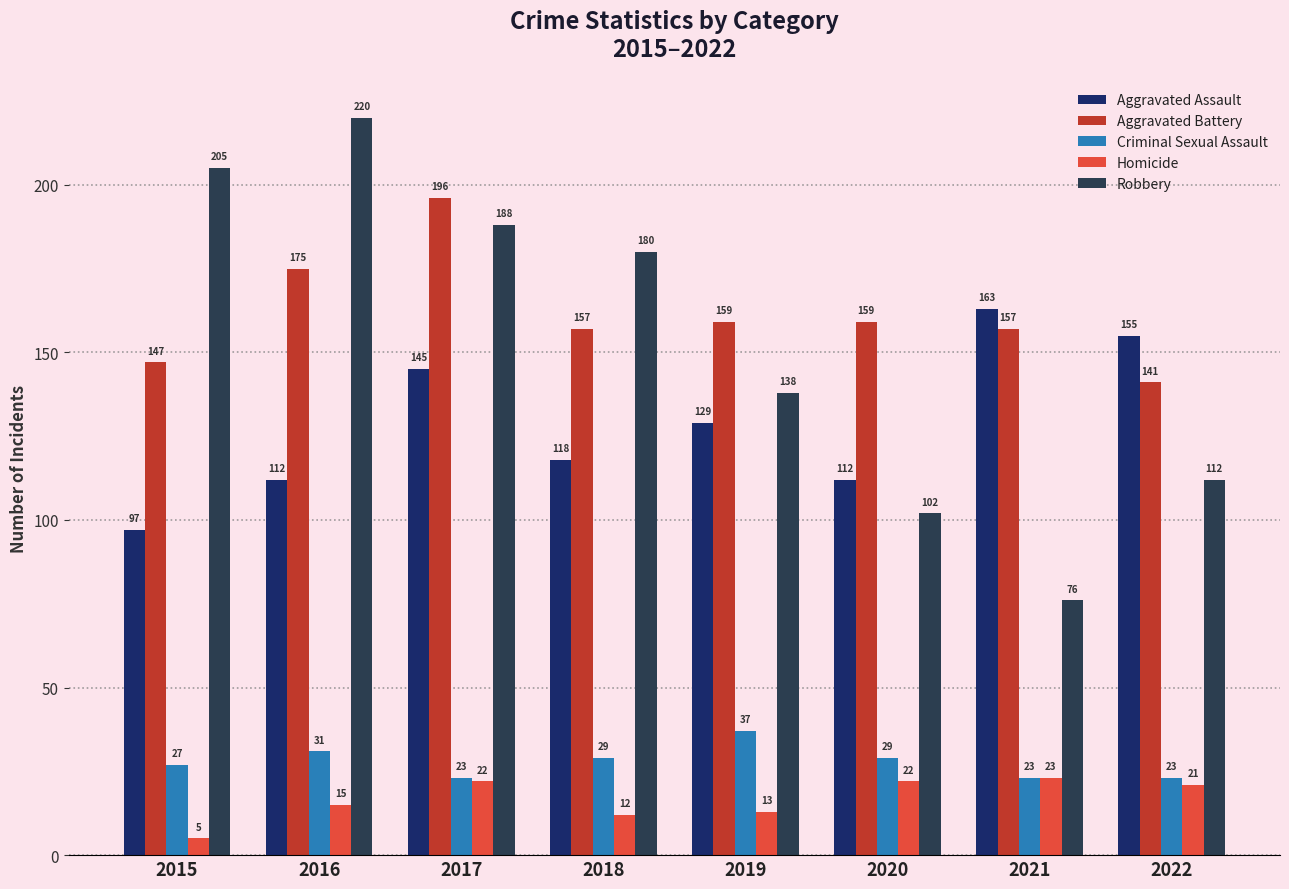

At which category does the chart reach its minimum across all series?

2015